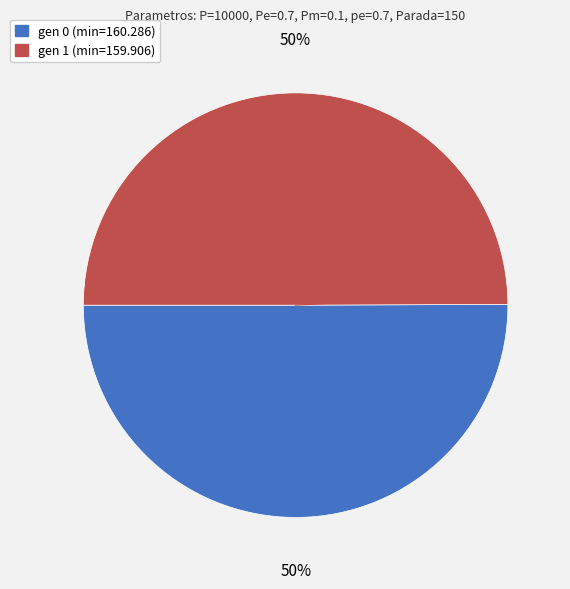

To the nearest percent, what percentage of the pie is gen 0 (min=160.286)?

50%